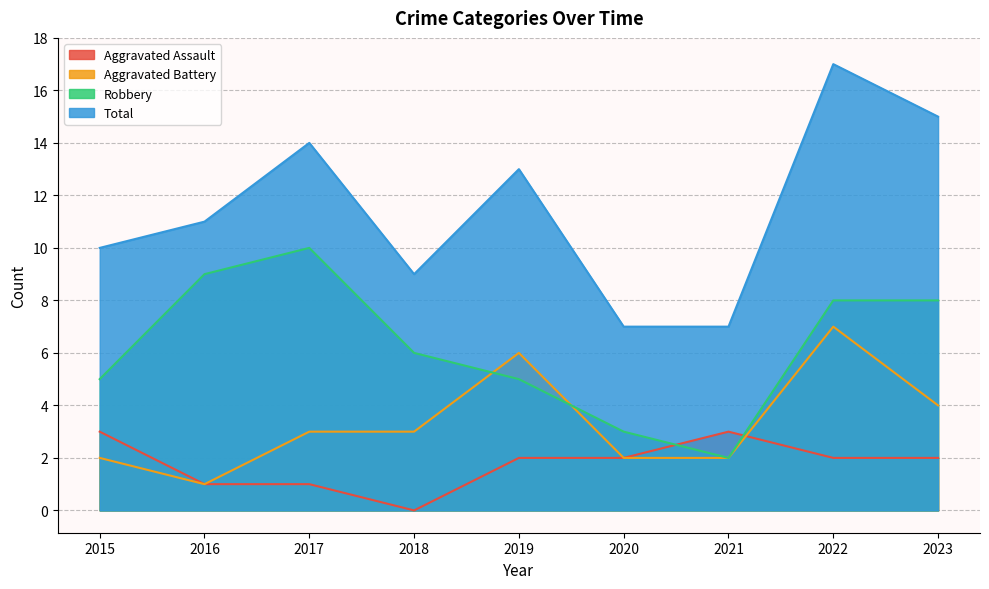

What is the total value across all series at 2017?

28